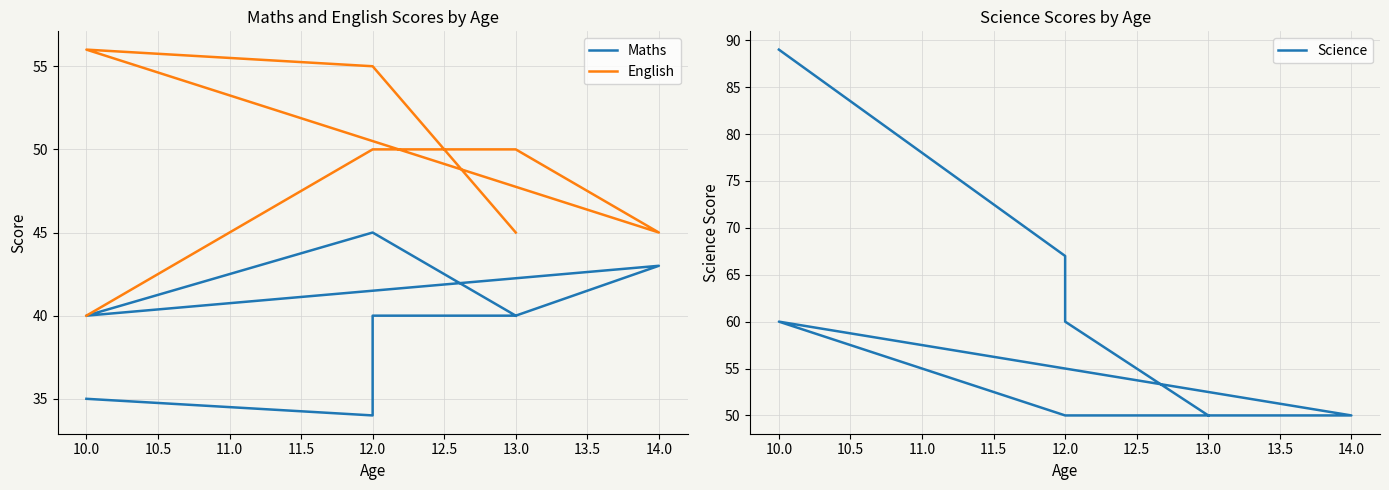

How many data points in Maths are less than 40?

2